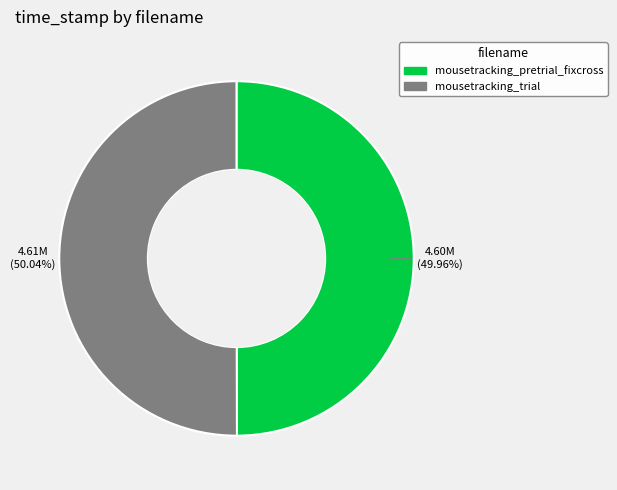

Approximately how many times larger is the value at mousetracking_pretrial_fixcross compared to mousetracking_trial?

1.0